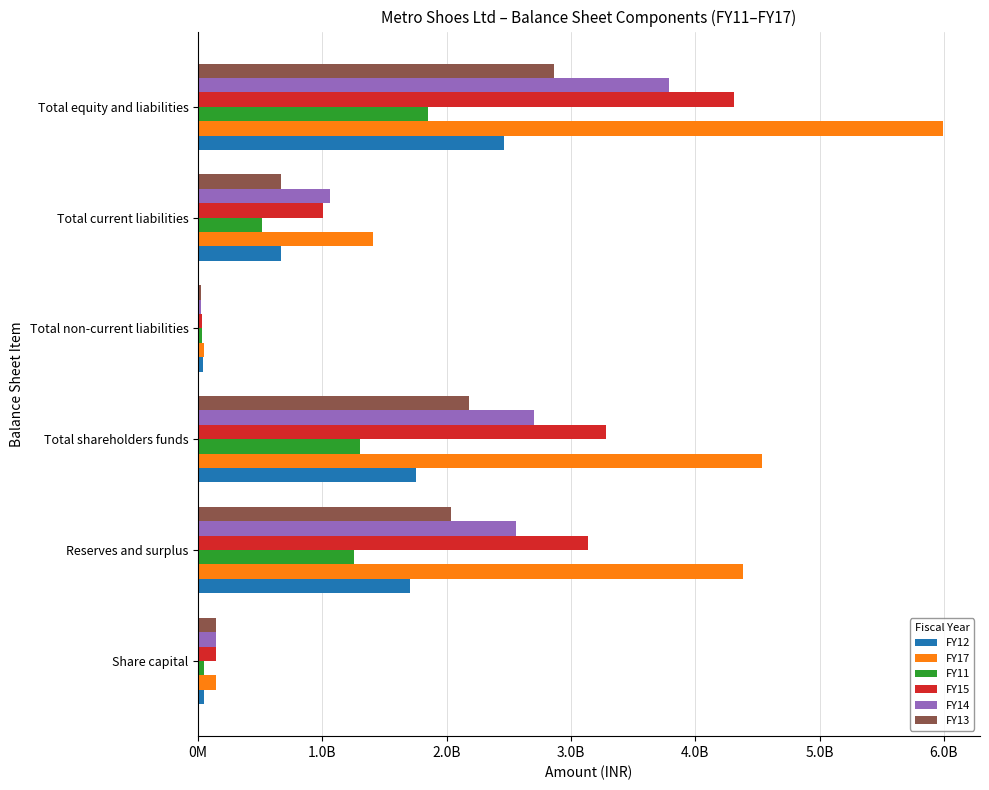

Reading right to left, extract all data points from this chart.

FY12: 2462266000	669446000	39994000	1752826000	1703846000	48980000
FY17: 5990759000	1409333000	48761000	4532665000	4385390000	147275000
FY11: 1848961750	512450000	32094000	1304417750	1255547750	48870000
FY15: 4313239000	1000555000	30416000	3282268000	3135063000	147205000
FY14: 3789128000	1058315000	25233000	2705580000	2558375000	147205000
FY13: 2863889000	664604000	21291000	2177994000	2030887000	147107000